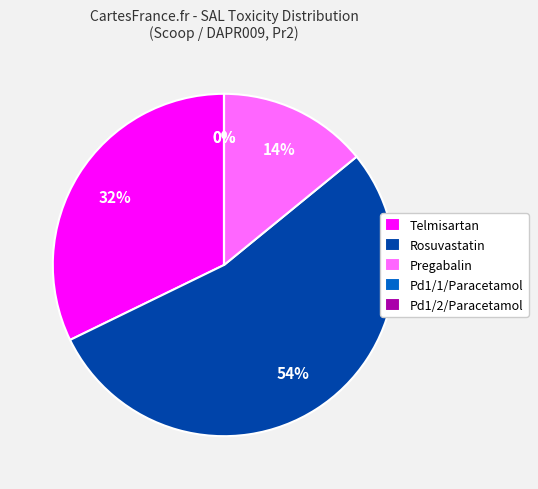

Is it true that Pd1/1/Paracetamol is 0% of the pie?

True